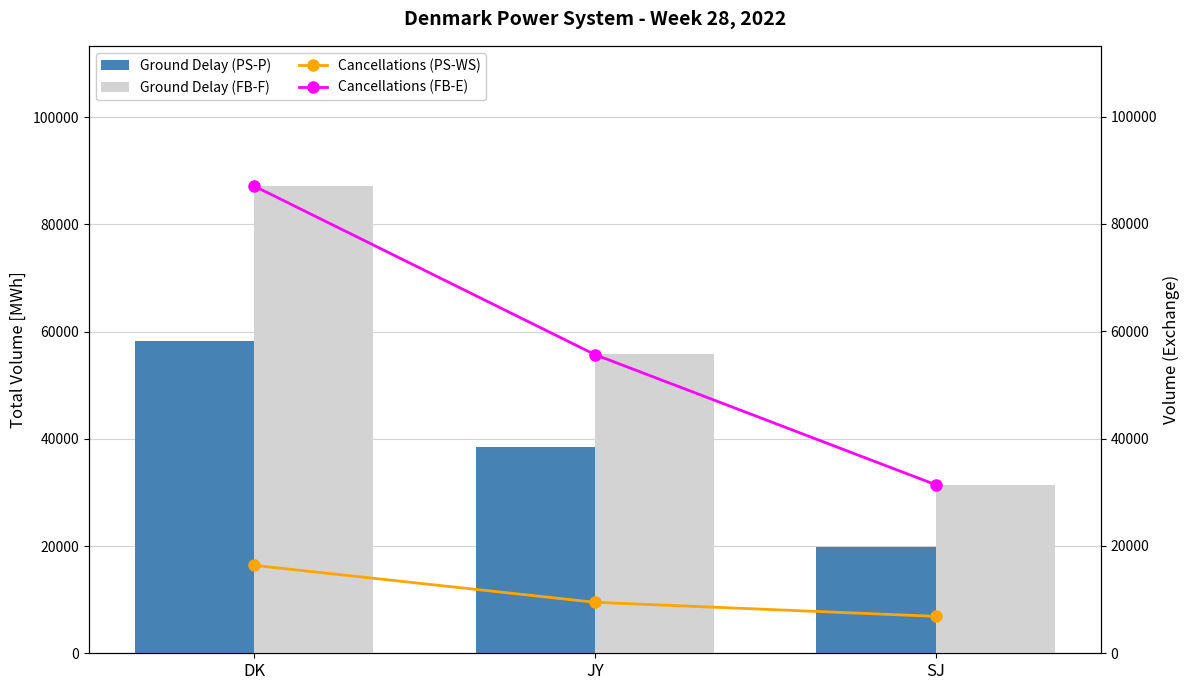

Reading left to right, extract all data points from this chart.

Ground Delay (PS-P): 58202	38395	19807
Ground Delay (FB-F): 87169	55750	31414
Cancellations (PS-WS): 16383	9498	6882
Cancellations (FB-E): 87058	55655	31403